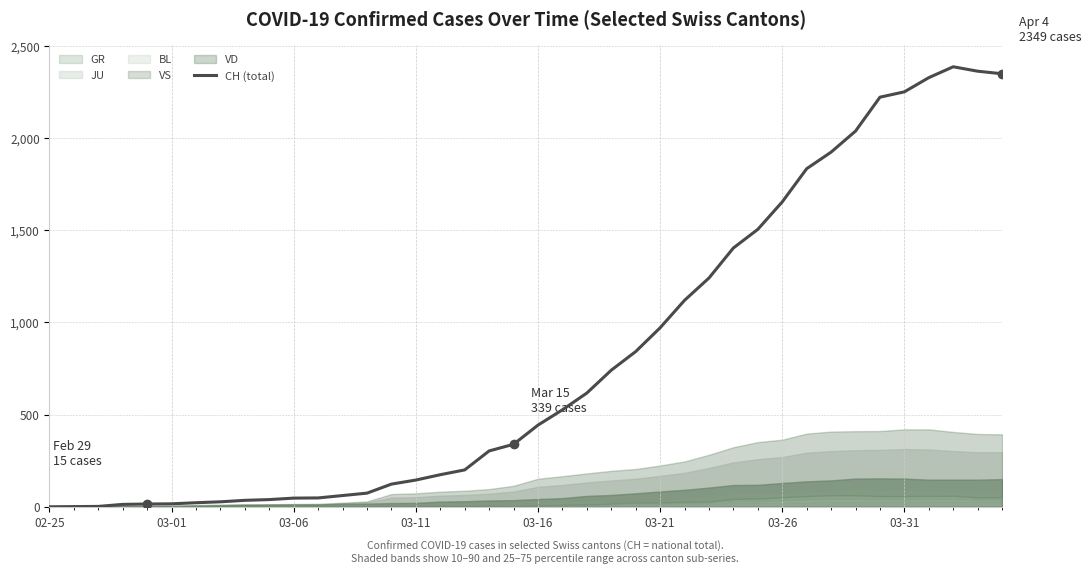

What is the difference between the maximum and minimum values?

2387